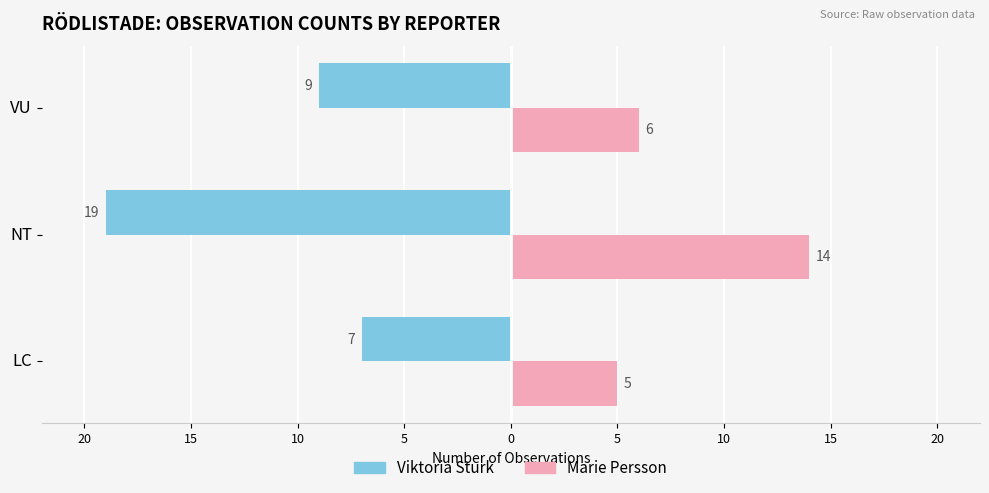

What is the minimum value for Marie Persson?

5